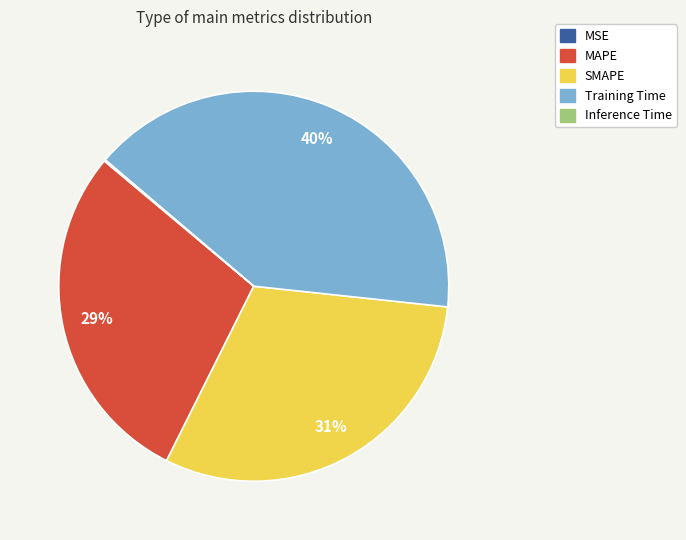

What percentage is the MAPE slice, to the nearest percent?

29%